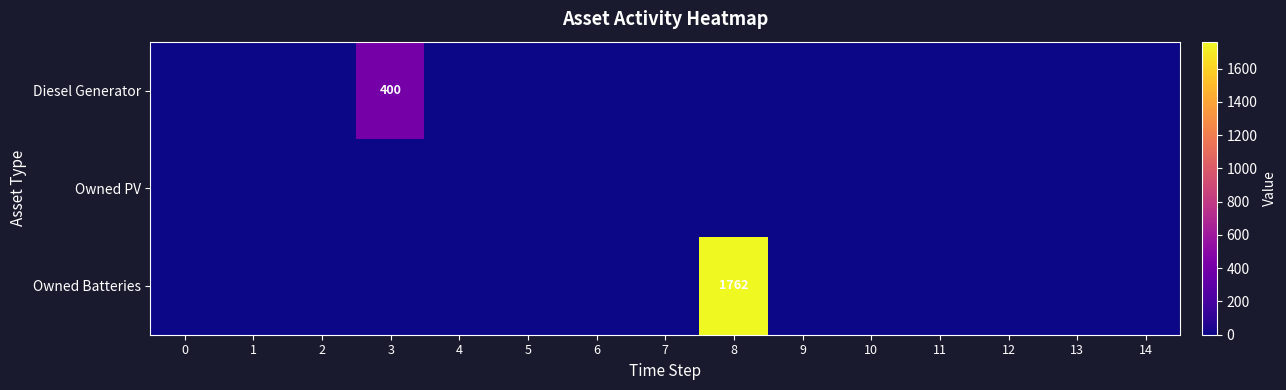

At how many categories does at least one series exceed 1451?

1